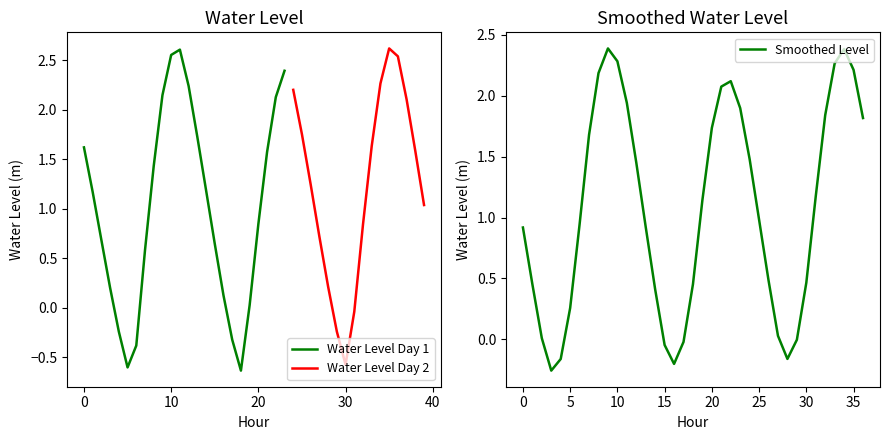

What is the minimum value shown in the chart?

-0.6